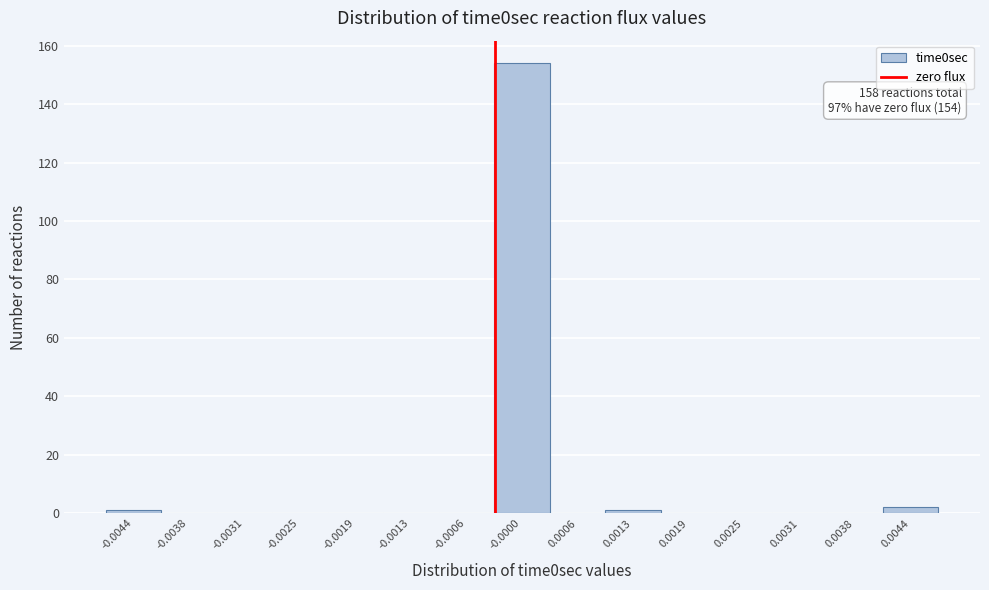

Reading left to right, what are all the values shown in this chart?

-0.0044=1	-0.0038=0	-0.0031=0	-0.0025=0	-0.0019=0	-0.0013=0	-0.0006=0	-0.0000=154	0.0006=0	0.0013=1	0.0019=0	0.0025=0	0.0031=0	0.0038=0	0.0044=2